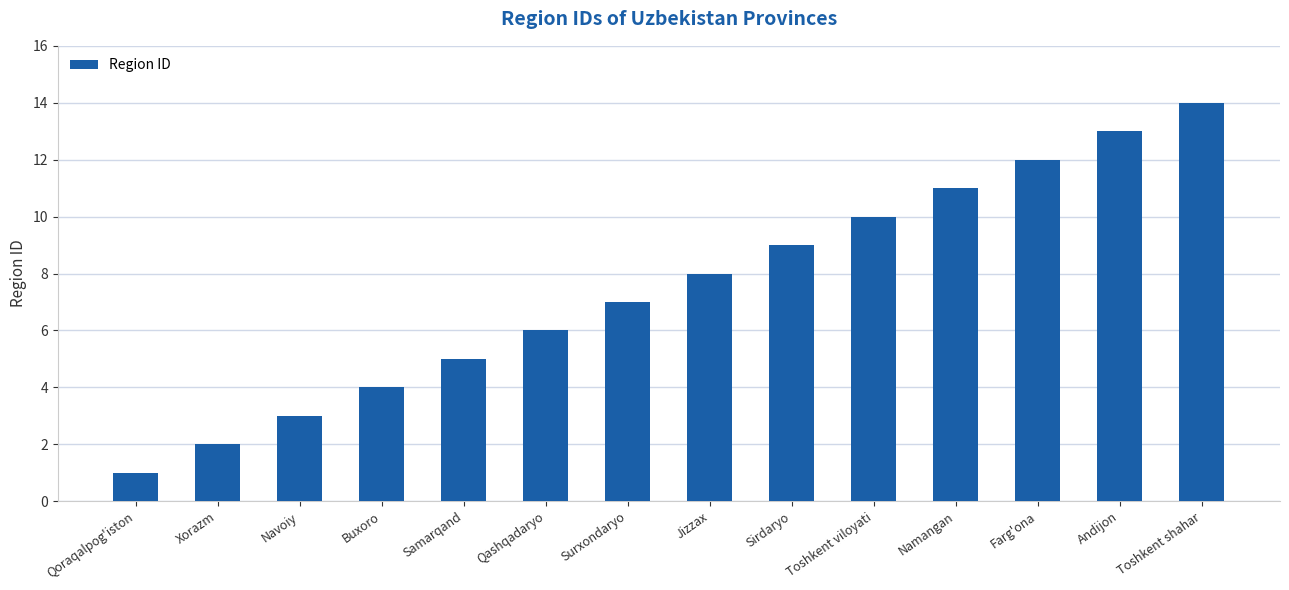

Does the chart contain stacked bars?

No